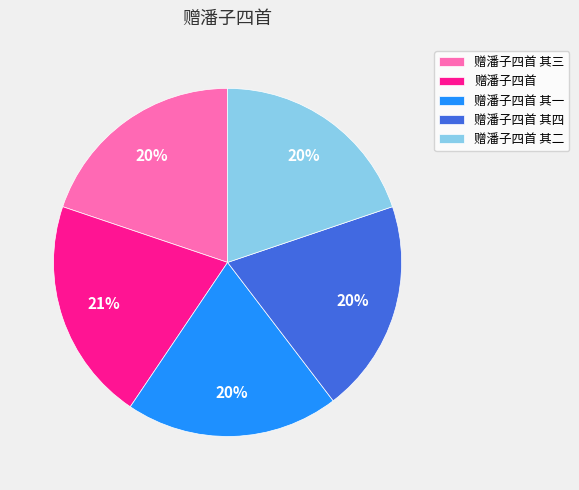

Do 赠潘子四首 其四 and 赠潘子四首 together represent more than half of the pie?

No